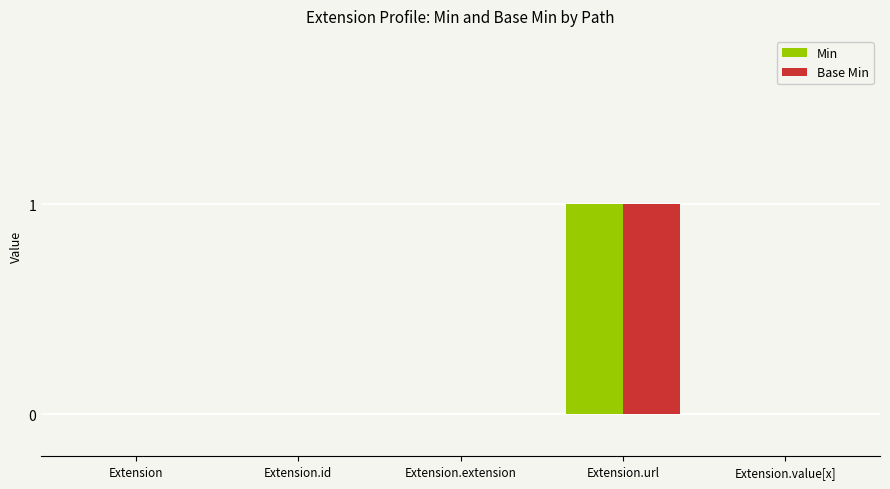

What is the sum of all Base Min values?

1